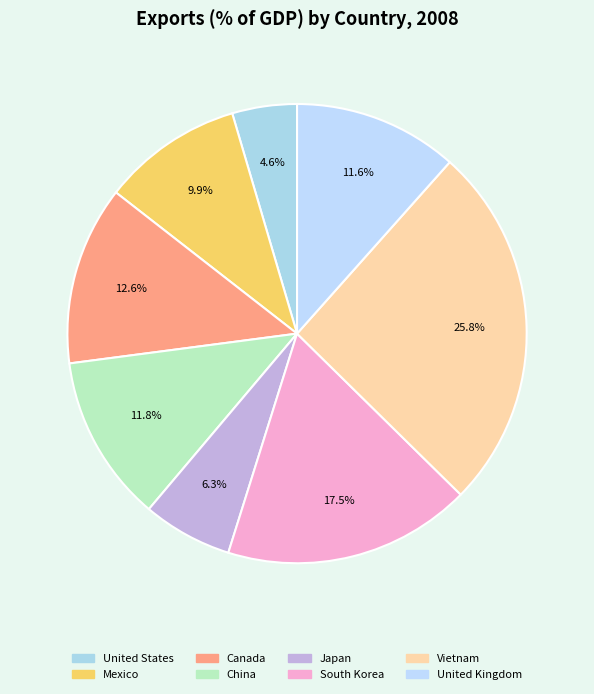

To the nearest percent, what is the average slice percentage?

12%